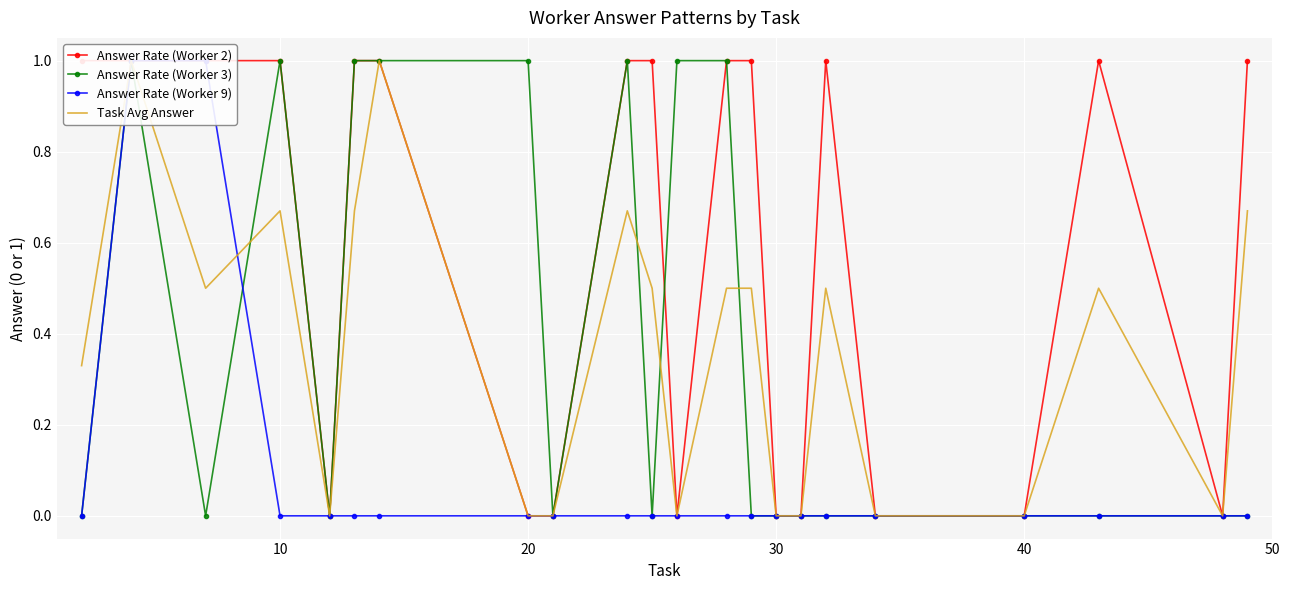

How many interior local valleys does the Answer Rate (Worker 3) series have?

4